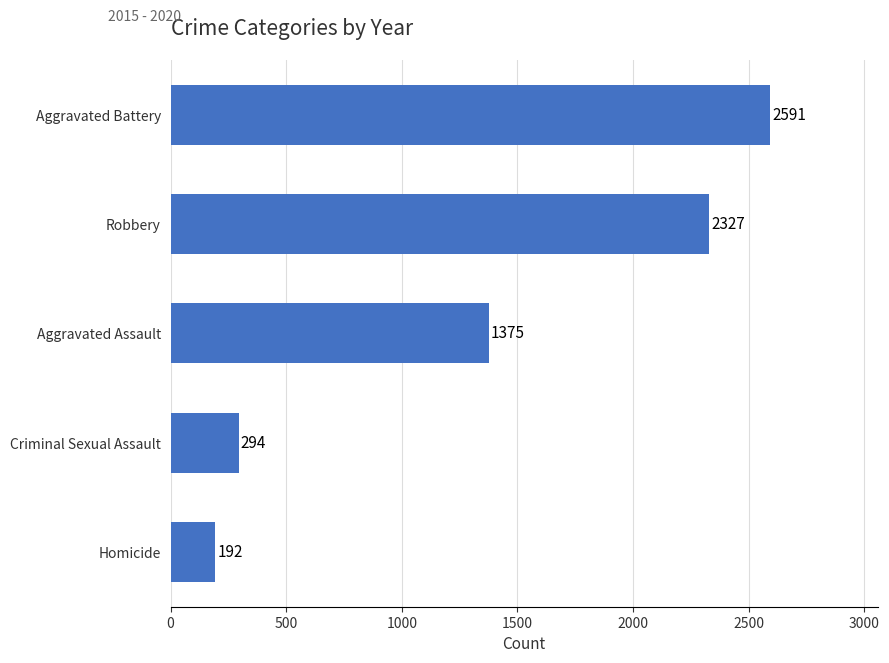

Reading bottom to top, list all the values displayed in this chart.

192	294	1375	2327	2591